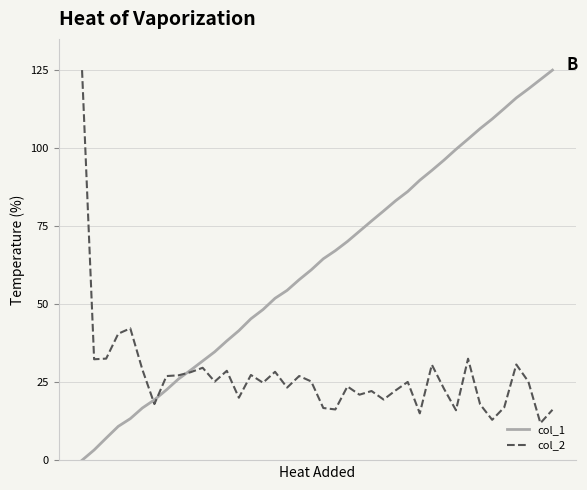

Which series has the largest range (max minus min)?

col_1